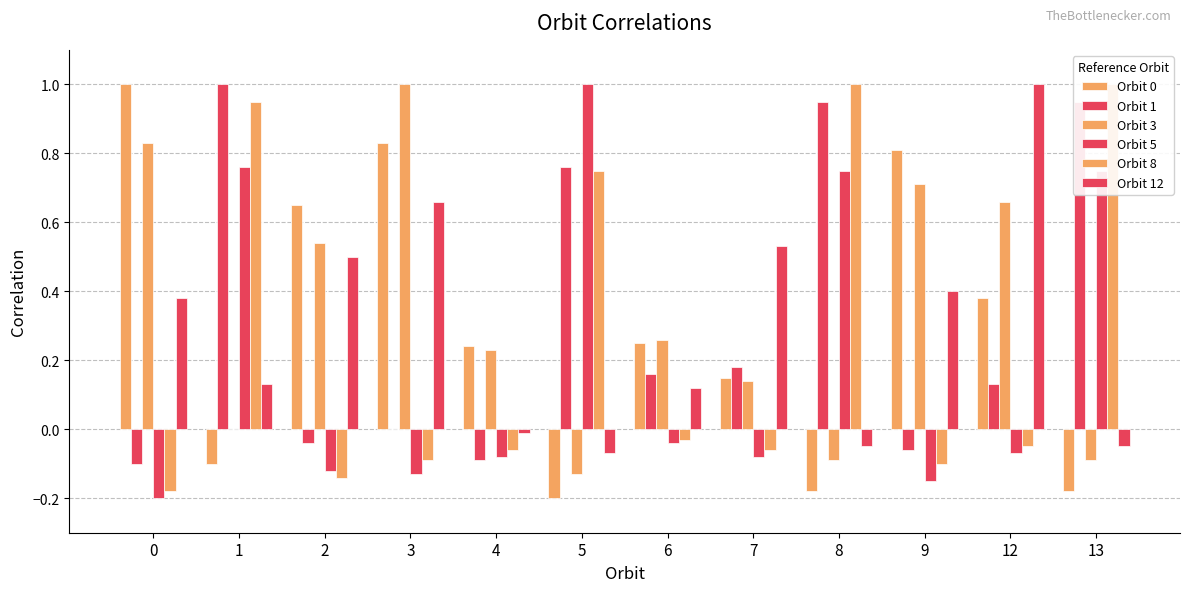

Are the bars grouped side by side (vs. stacked)?

Yes